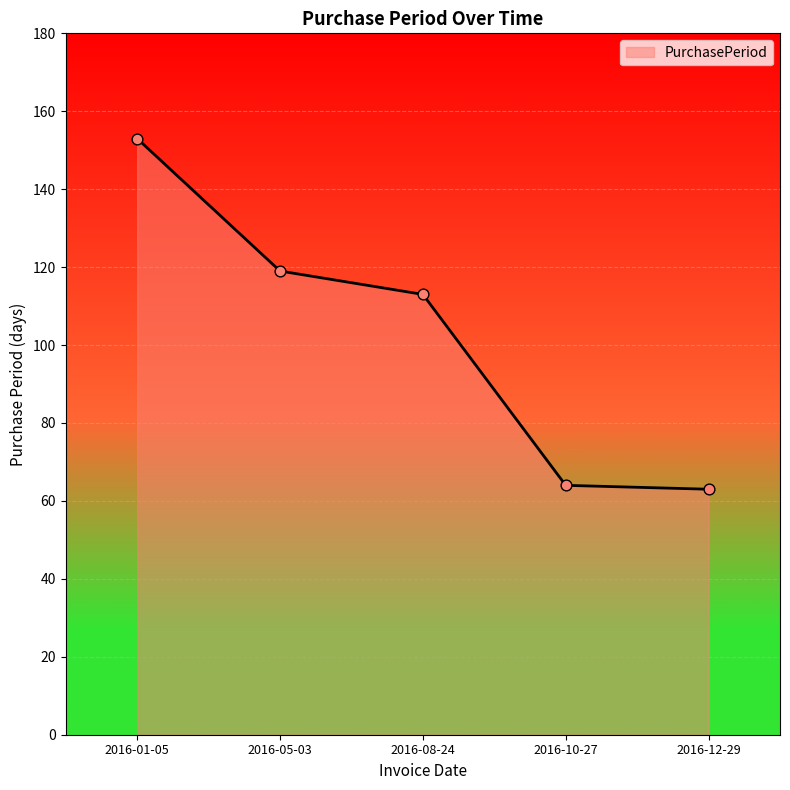

What is the change in value from 2016-08-24 to 2016-12-29?

-50